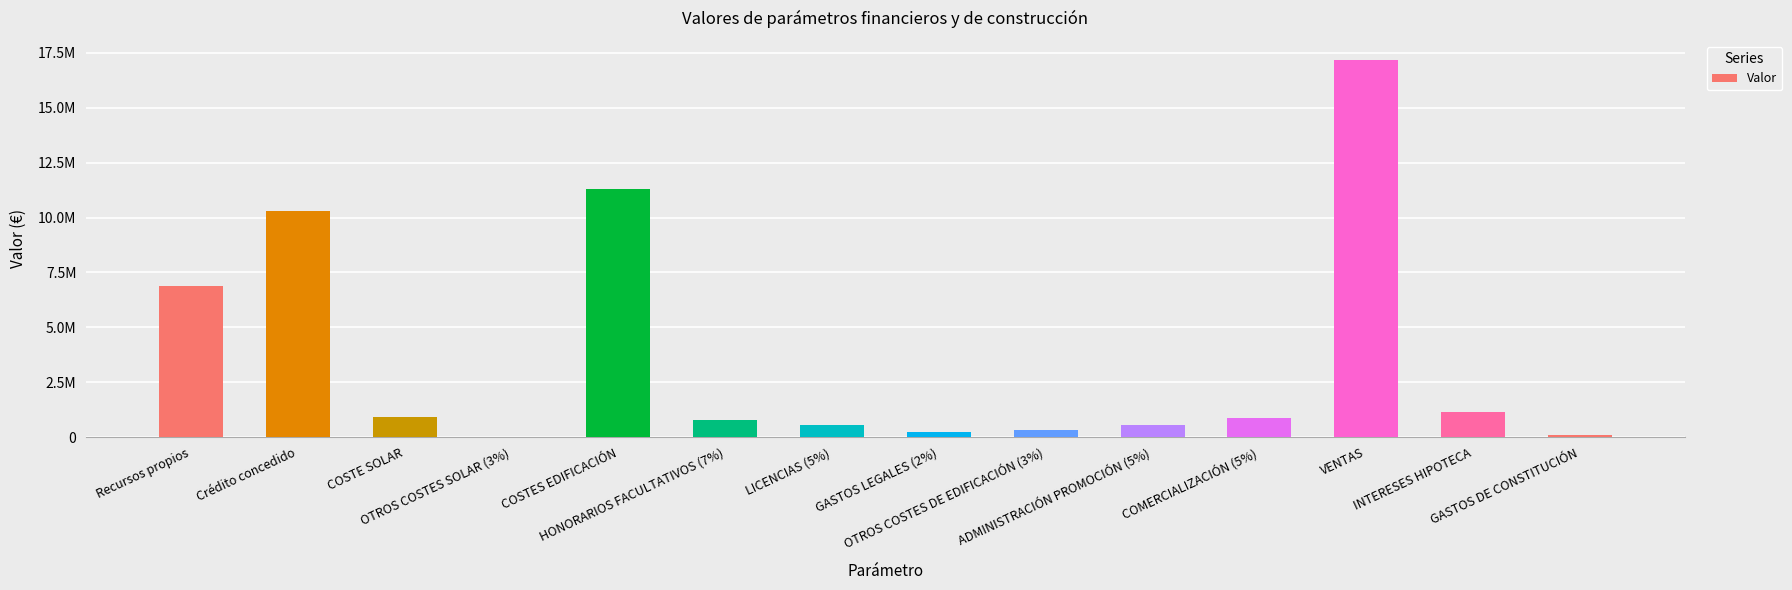

List the labels in order of value, smallest first.

OTROS COSTES SOLAR (3%), GASTOS DE CONSTITUCIÓN, GASTOS LEGALES (2%), OTROS COSTES DE EDIFICACIÓN (3%), LICENCIAS (5%), ADMINISTRACIÓN PROMOCIÓN (5%), HONORARIOS FACULTATIVOS (7%), COMERCIALIZACIÓN (5%), COSTE SOLAR, INTERESES HIPOTECA, Recursos propios, Crédito concedido, COSTES EDIFICACIÓN, VENTAS